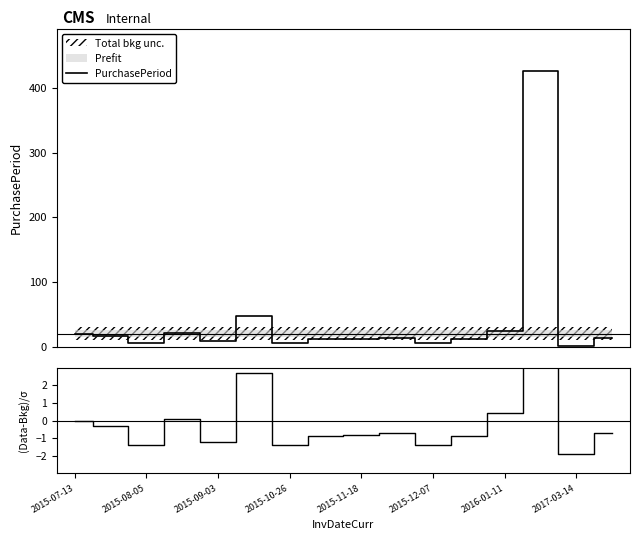

How many values in the PurchasePeriod series are below 13?

8